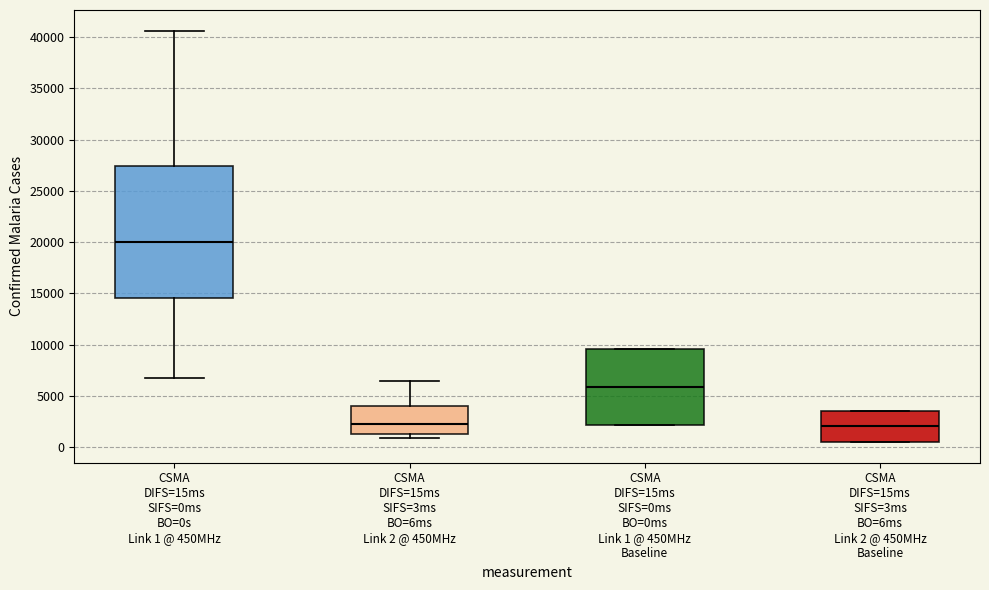

Where does the median line of the box for CSMA DIFS=15ms SIFS=3ms BO=6ms Link 2 @ 450MHz sit on the y-axis? The values are not printed on the chart, so give them approximately, as read against the axis.

2500